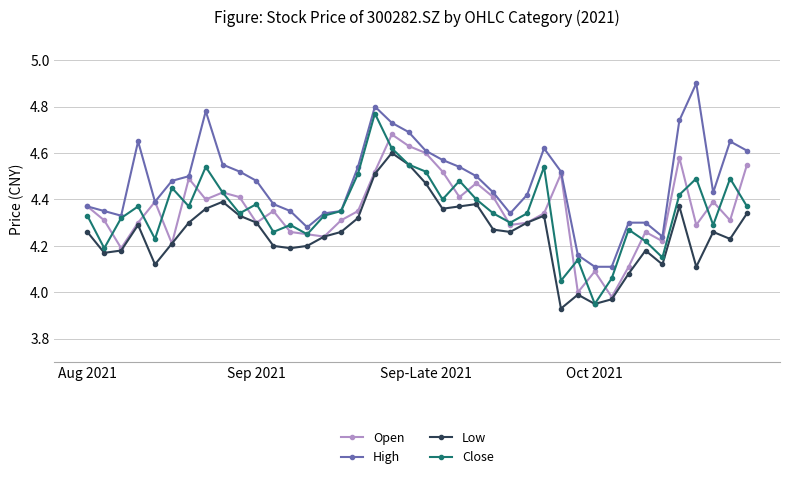

Count the High values in the range 4 to 5.

40